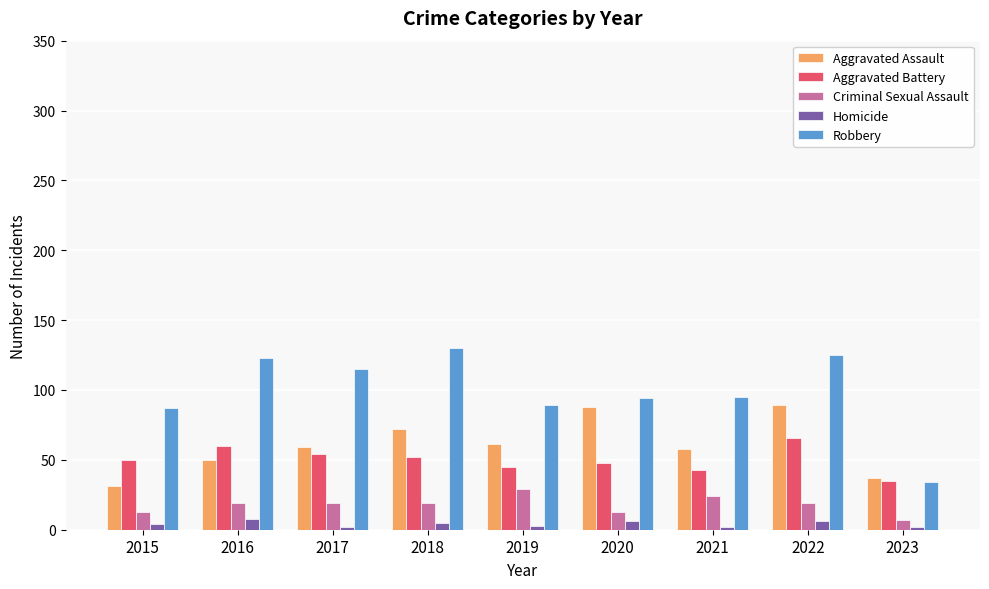

What are all the series names shown in the legend?

Aggravated Assault, Aggravated Battery, Criminal Sexual Assault, Homicide, Robbery